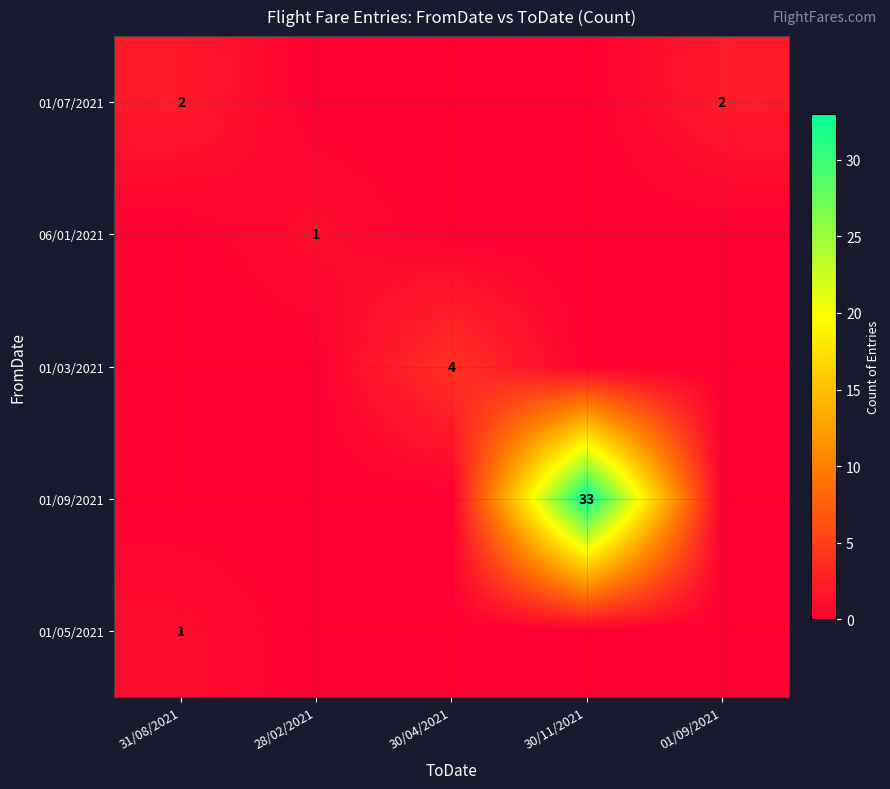

Which series has the largest range (max minus min)?

01/09/2021